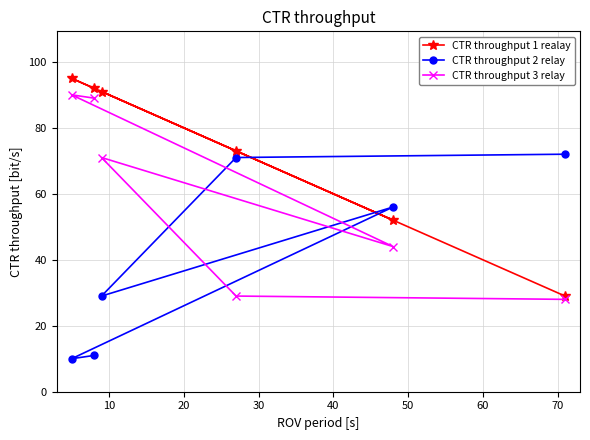

What is the smallest value displayed?

10